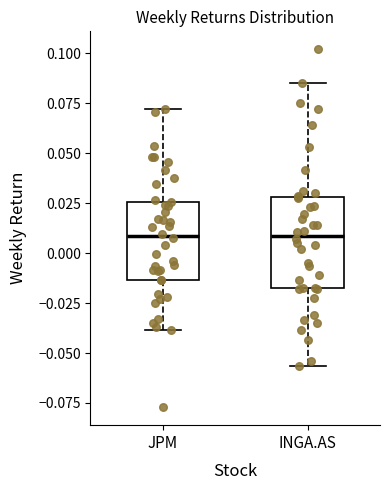

Reading left to right, read every box against the y-axis: the position of its median line, the range the box covers, and the ends of its whiskers. The values are not printed on the chart, so give them approximately, as read against the axis.

JPM: median 0.010, box -0.015 to 0.025, whiskers -0.040 to 0.070
INGA.AS: median 0.010, box -0.020 to 0.030, whiskers -0.055 to 0.085